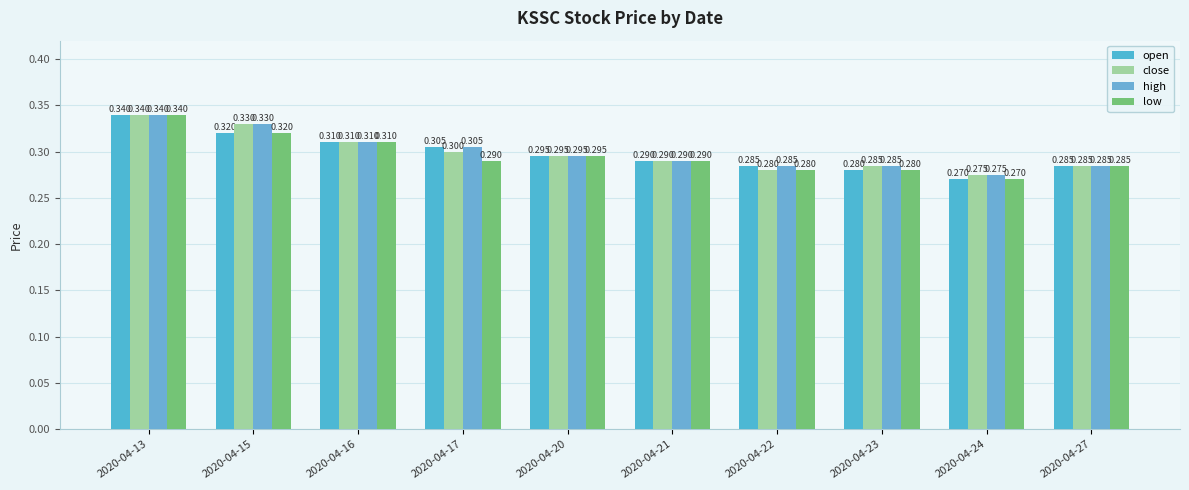

At which category is the sum across all series the highest?

2020-04-13